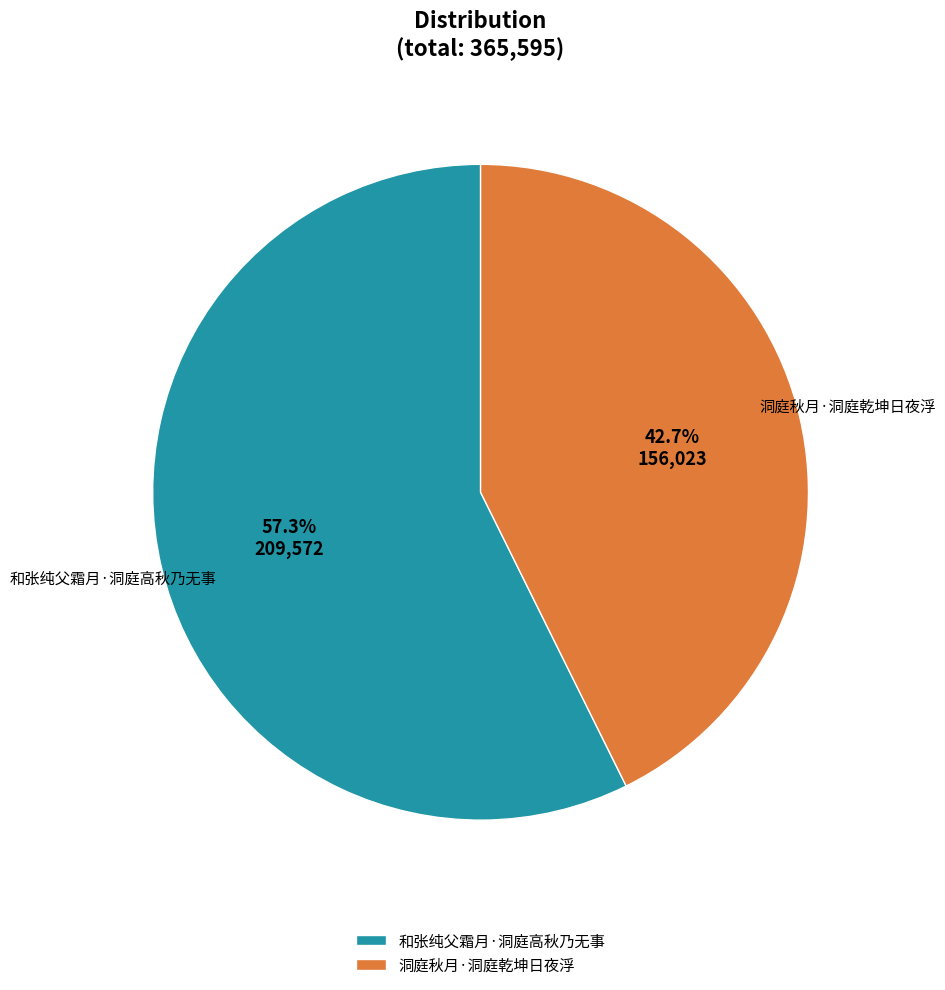

To the nearest percent, what portion does 和张纯父霜月·洞庭高秋乃无事 represent?

57%